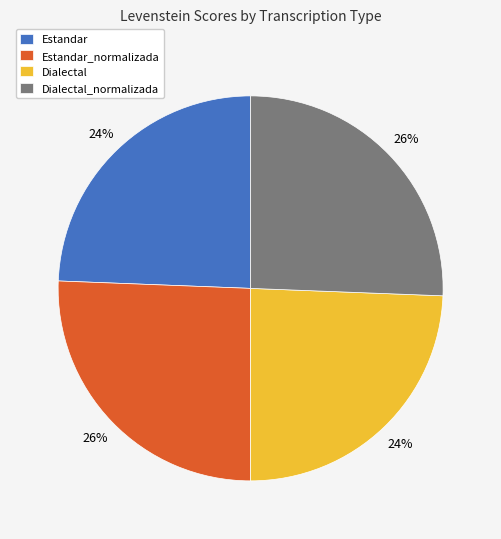

What is the ratio of the value at Dialectal_normalizada to the value at Dialectal?

1.1